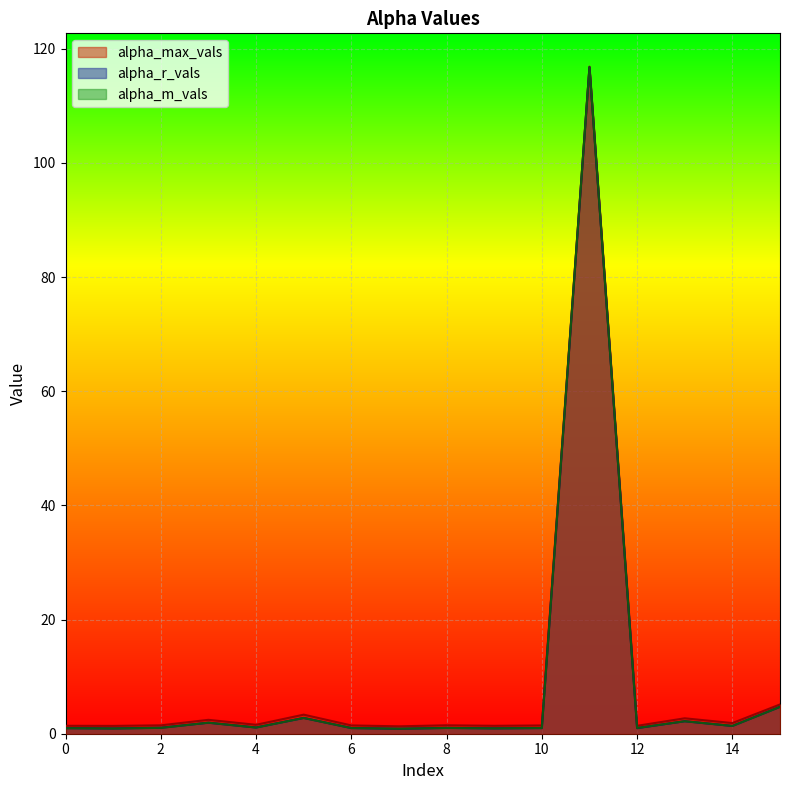

At which category does the chart reach its peak across all series?

11